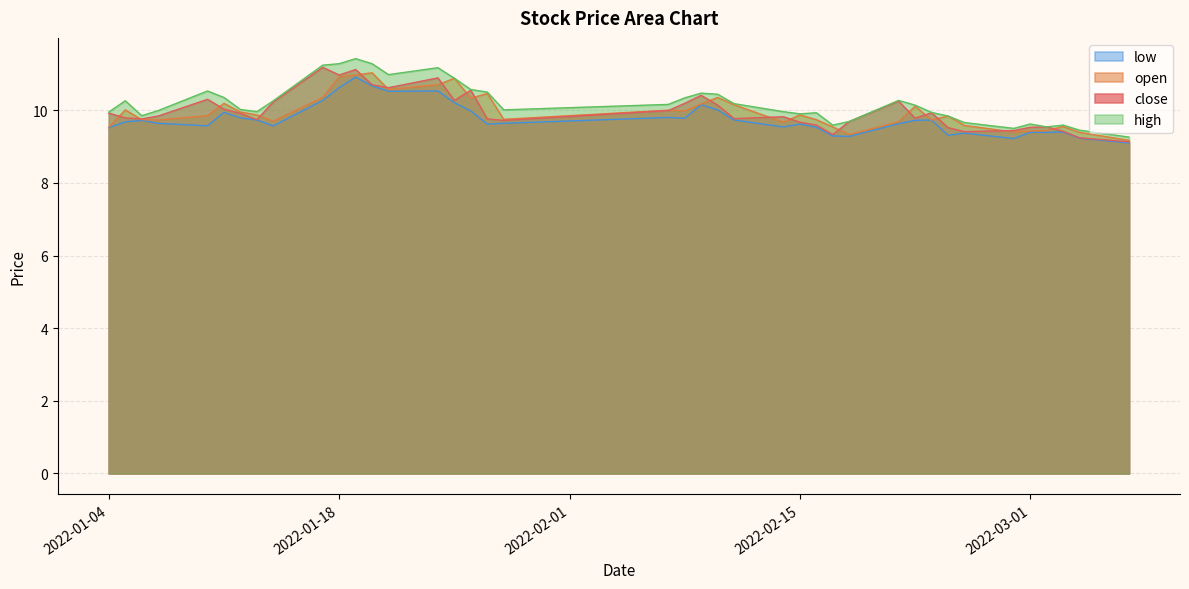

At how many categories does at least one series exceed 10?

22